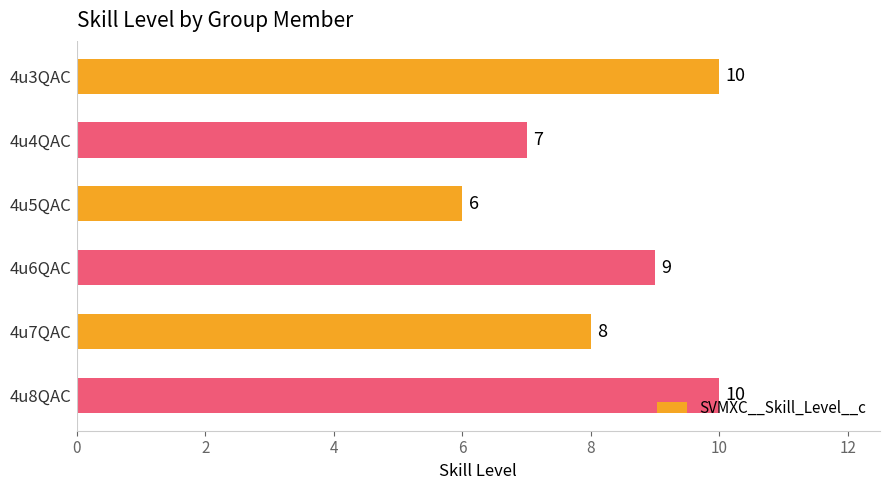

Which has a higher value, 4u3QAC or 4u5QAC?

4u3QAC